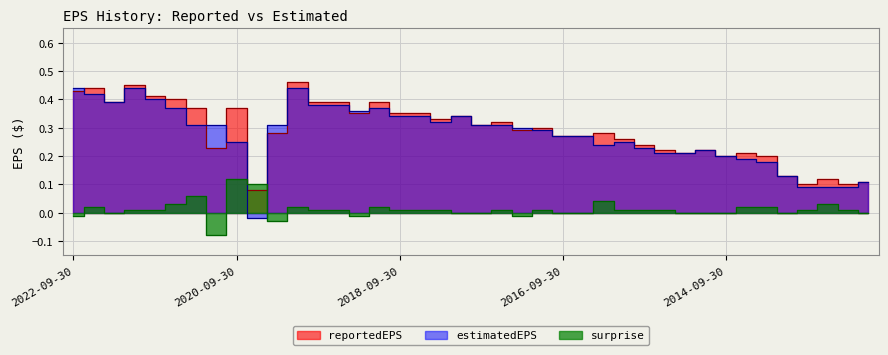

What is the difference between the maximum and second lowest values in the estimatedEPS series?

0.3